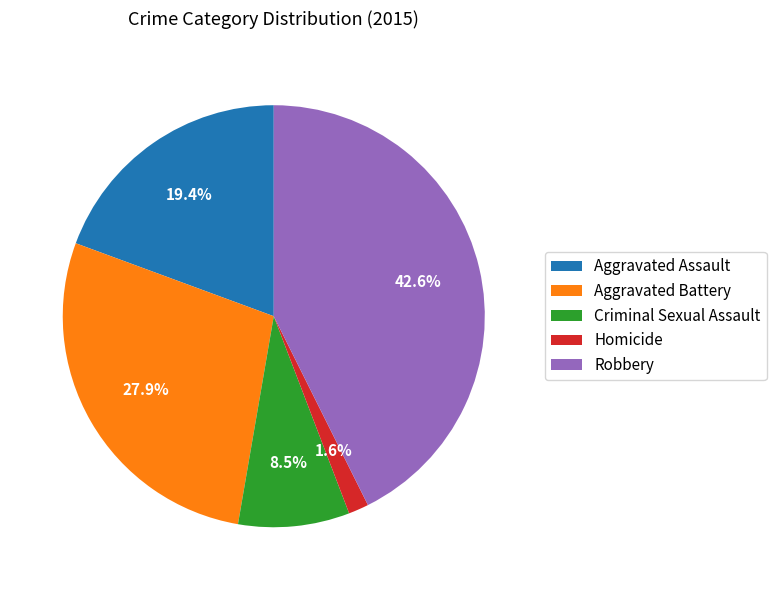

What percentage is the Robbery slice, to the nearest percent?

43%